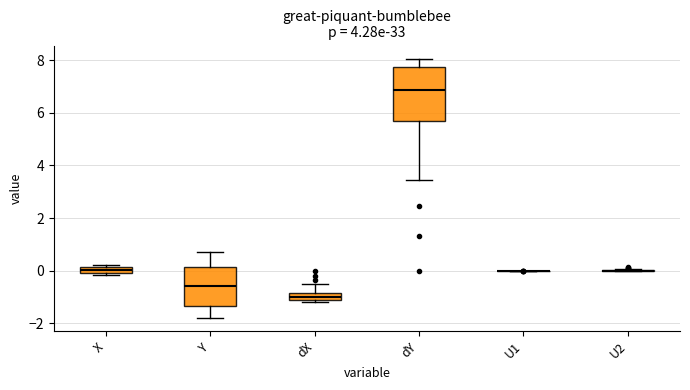

Comparing the boxes themselves (not the whiskers), which one is the tallest?

dY